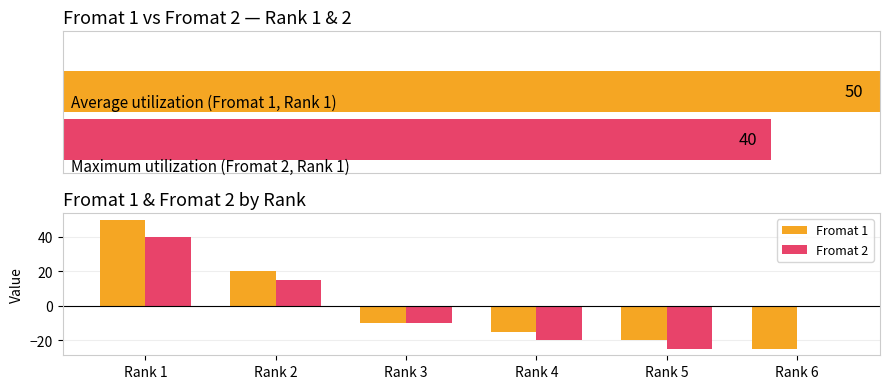

Reading right to left, extract all data points from this chart.

Fromat 1: Rank 6=-25	Rank 5=-20	Rank 4=-15	Rank 3=-10	Rank 2=20	Rank 1=50
Fromat 2: Rank 6=0	Rank 5=-25	Rank 4=-20	Rank 3=-10	Rank 2=15	Rank 1=40